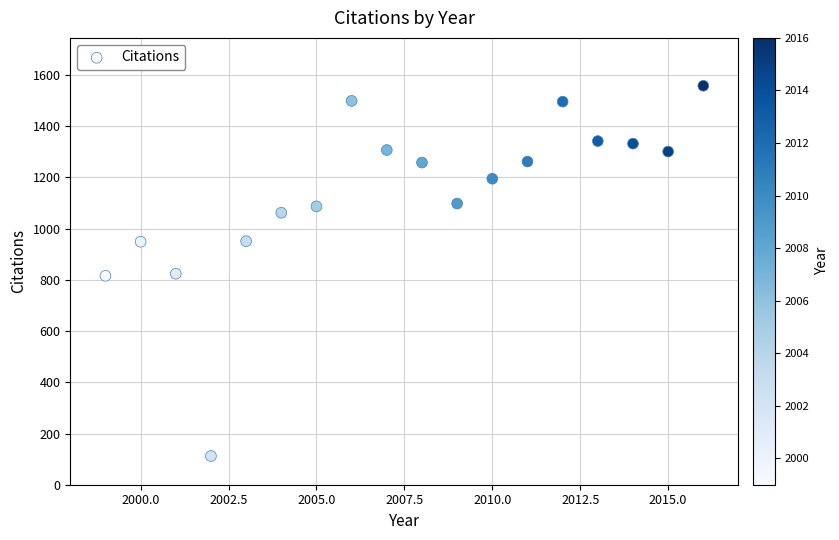

What is the range of X values (max minus min)?

17